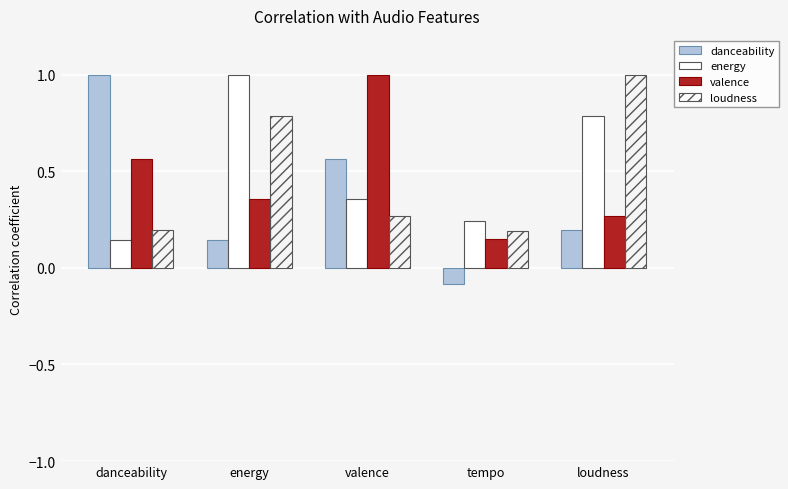

Is the value of loudness at energy greater than the value of danceability at valence?

Yes